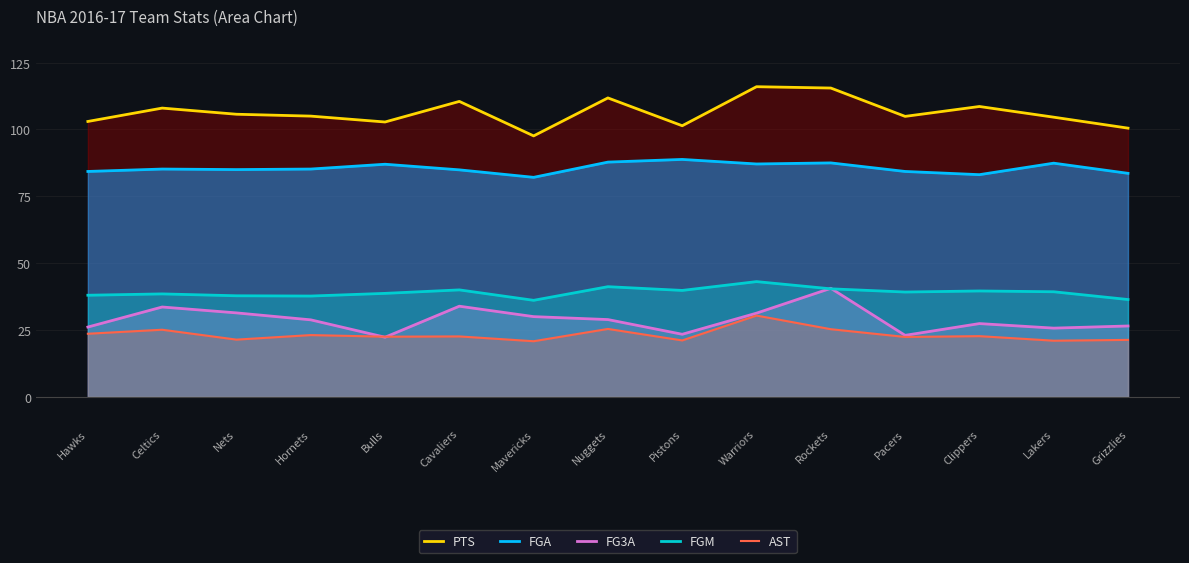

What value does the FGM series have at Rockets?

40.4